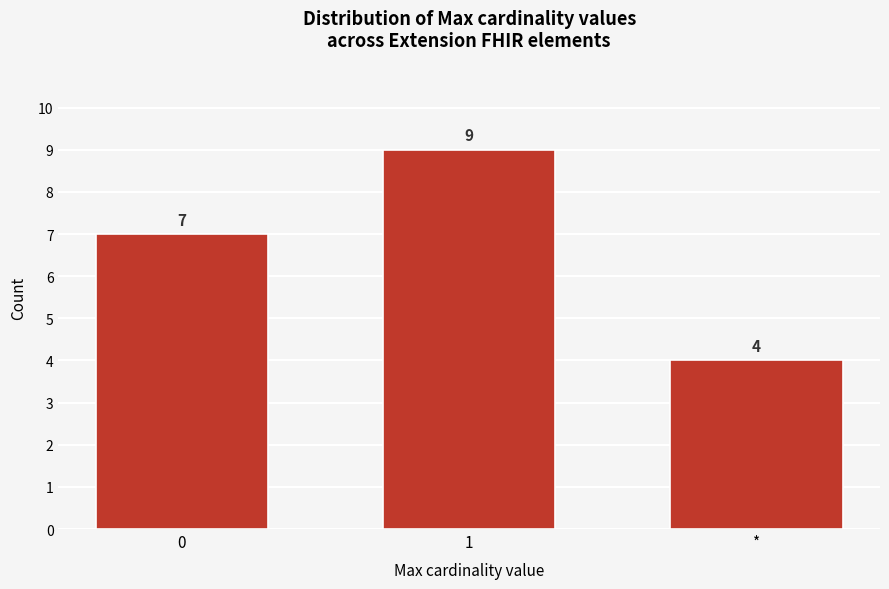

Reading right to left, list all the values displayed in this chart.

*=4	1=9	0=7